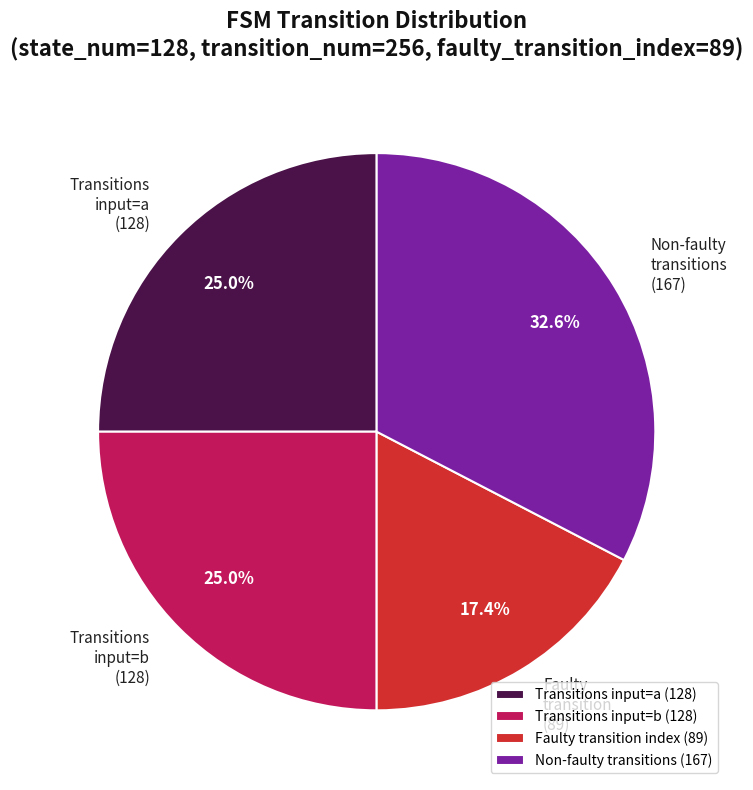

Combined, what portion of the pie is Transitions input=b and Non-faulty transitions?

57.6%